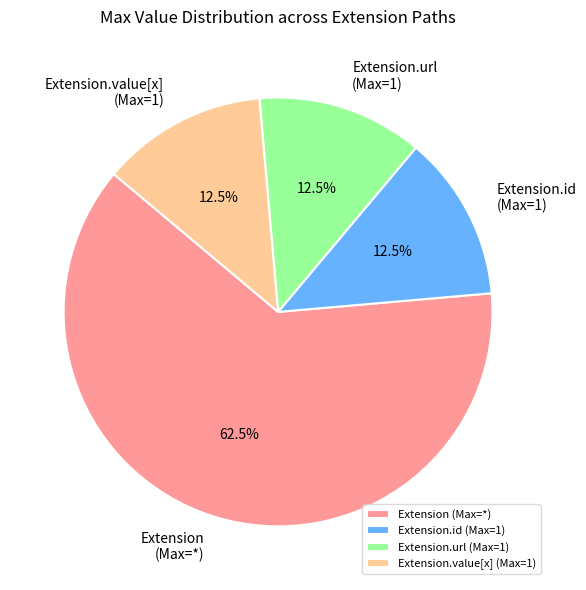

Is there any slice that represents more than half of the pie?

Yes